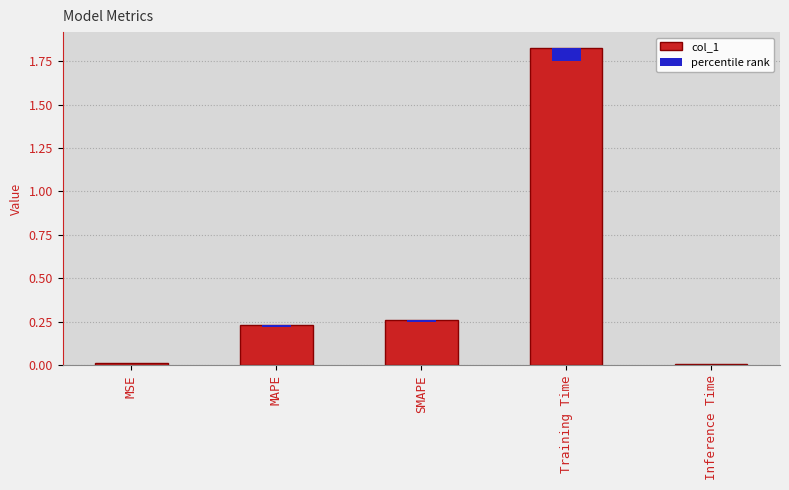

Reading left to right, transcribe all the data shown in this chart.

MSE=0.0	MAPE=0.2	SMAPE=0.3	Training Time=1.8	Inference Time=0.0